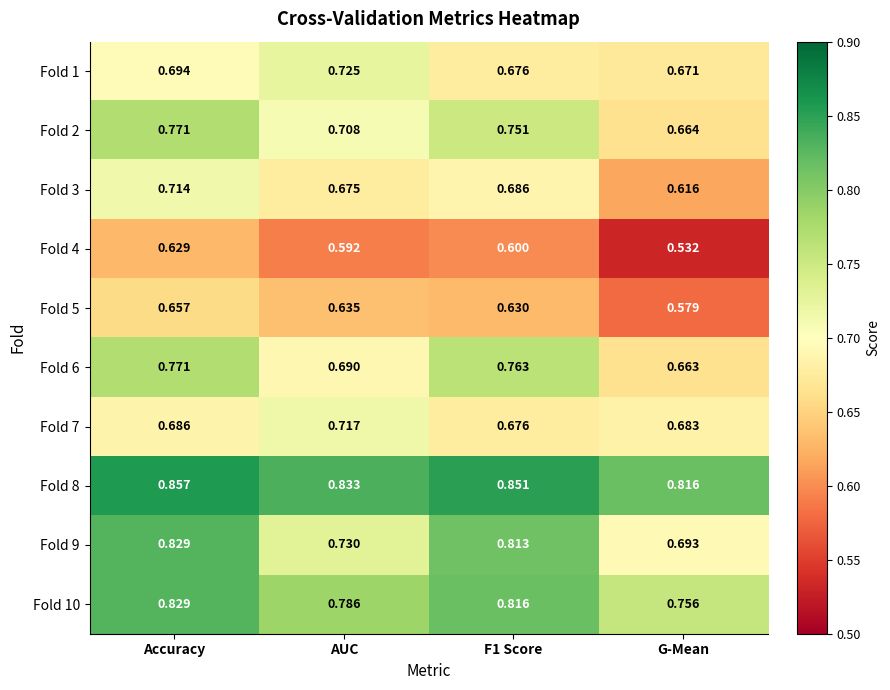

At which category does the chart reach its peak across all series?

Accuracy